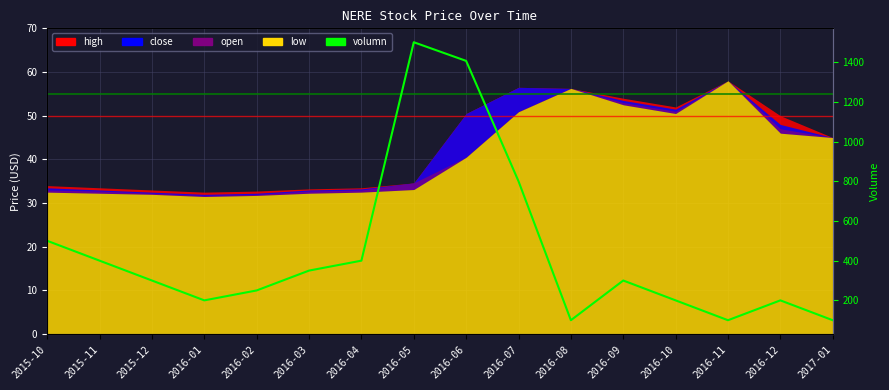

How many points are lower than both their immediate neighbors (excluding endpoints)?

3